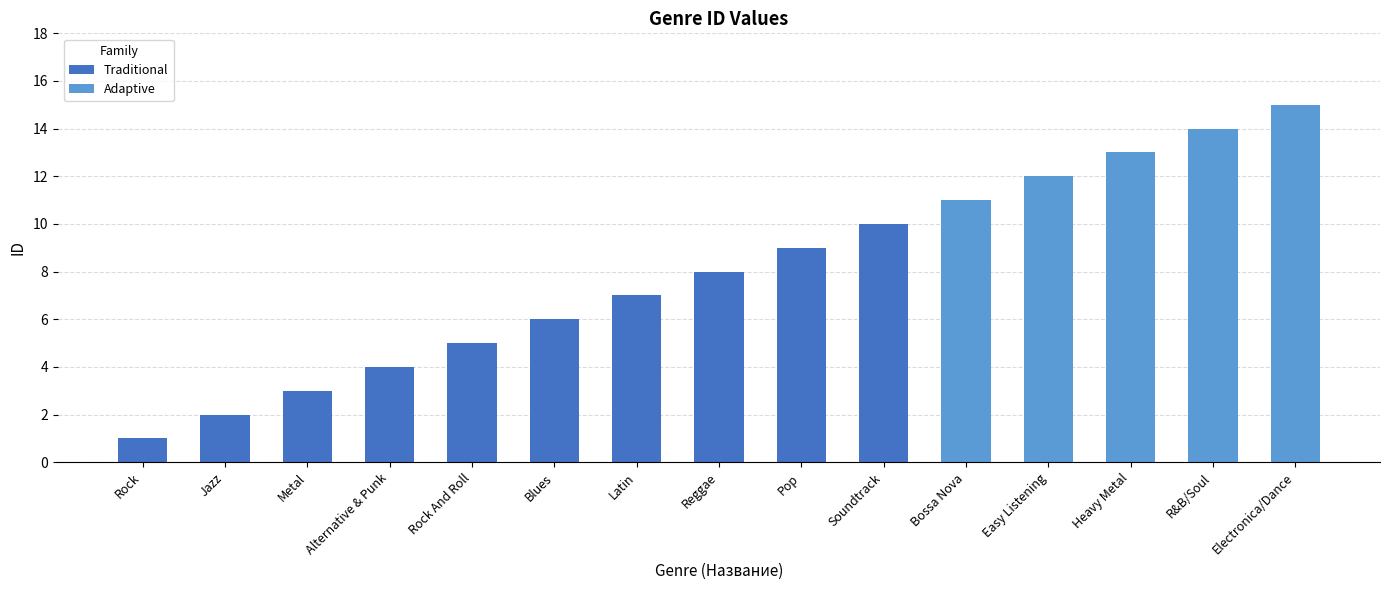

How many data points are less than 8?

7